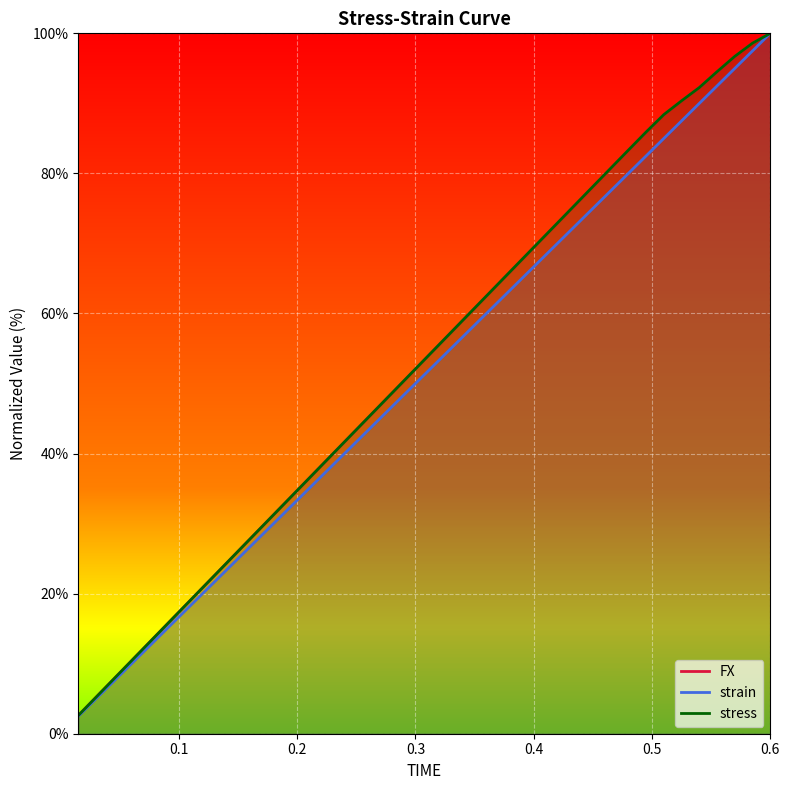

What is the difference between the highest and lowest values at 0.48?

3.3